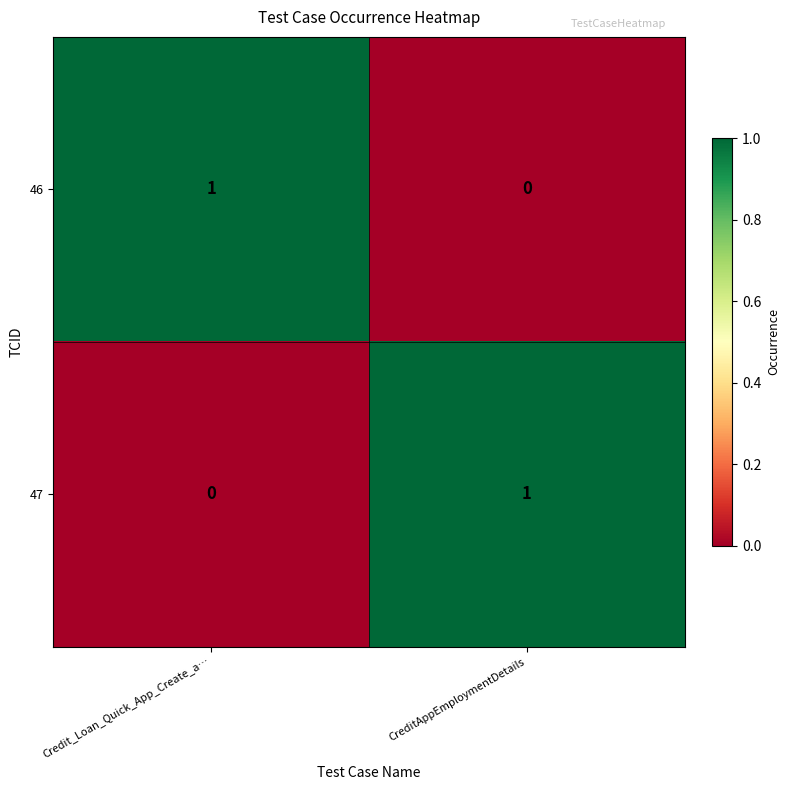

Is it true that 46 equals 1 at Credit_Loan_Quick_App_Create_a…?

True